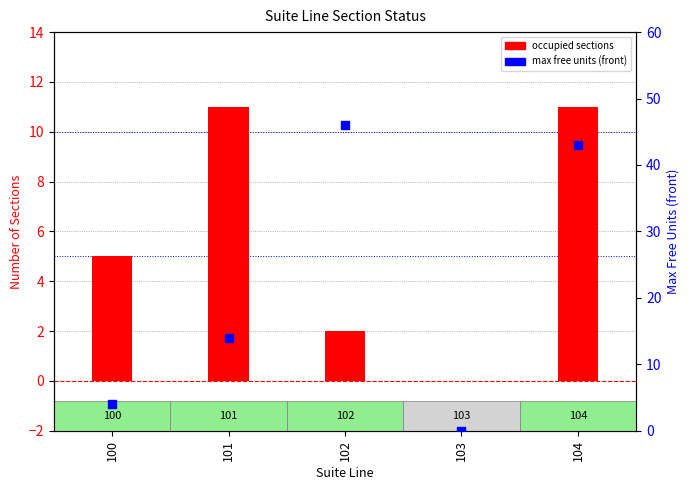

What are all the series names shown in the legend?

Occupied sections, Max free units (front)